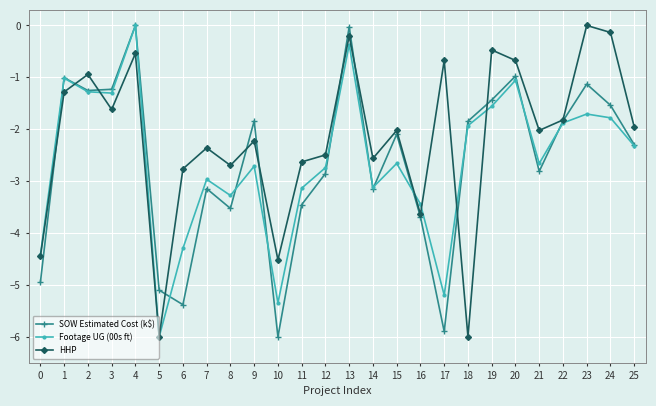

What is the difference between the HHP values at 18 and 16?

2.4